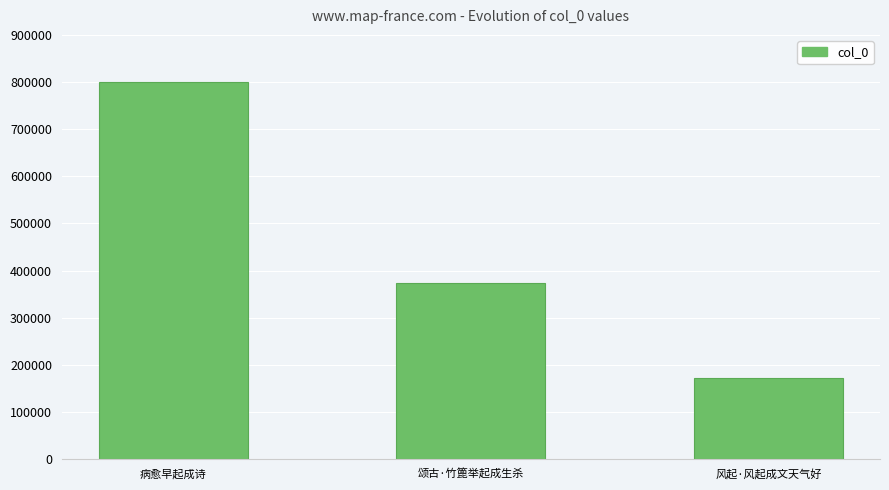

Are the bars horizontal?

No